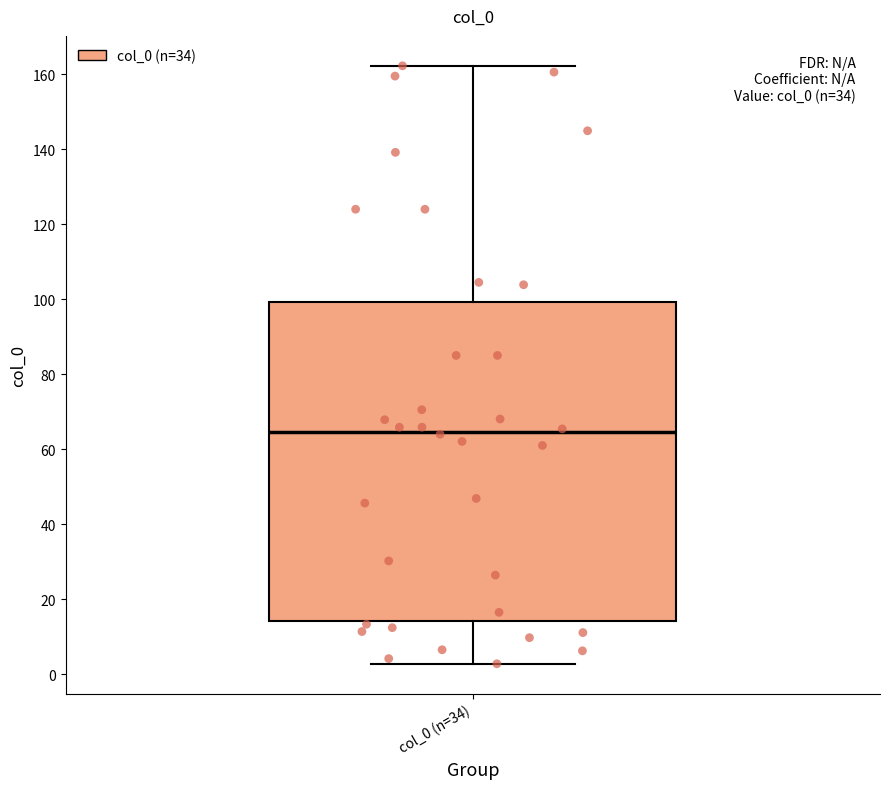

Transcribe this box plot: give where the median line is, the range the box spans, and where the two whiskers end, as read against the y-axis. The values are not printed on the chart, so give them approximately, as read against the axis.

median 64, box 14 to 100, whiskers 2 to 162